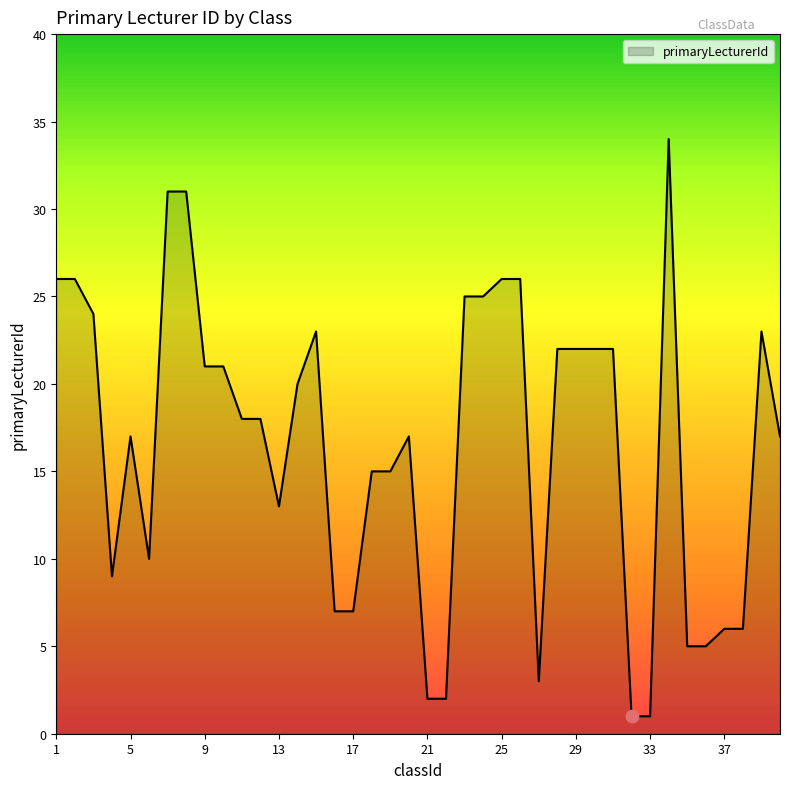

What is the greatest value displayed?

34